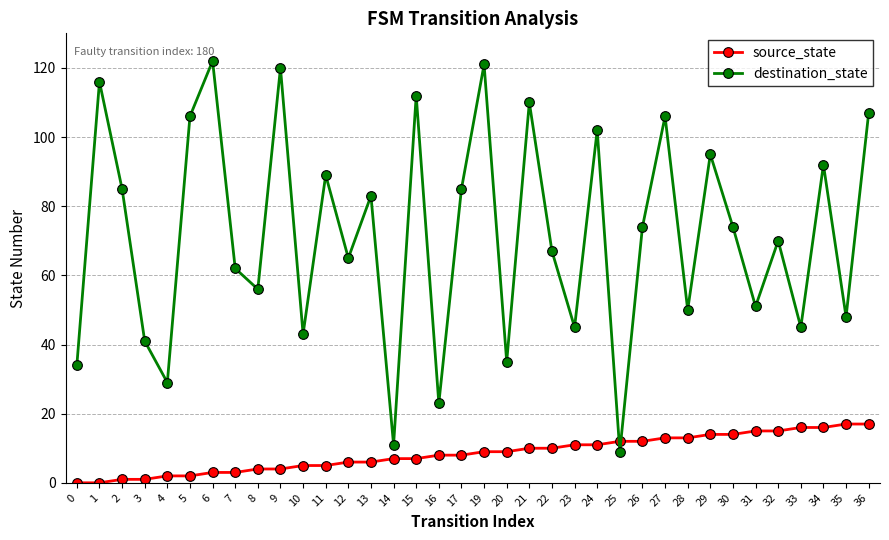

What is the total value across all series at 1?

116